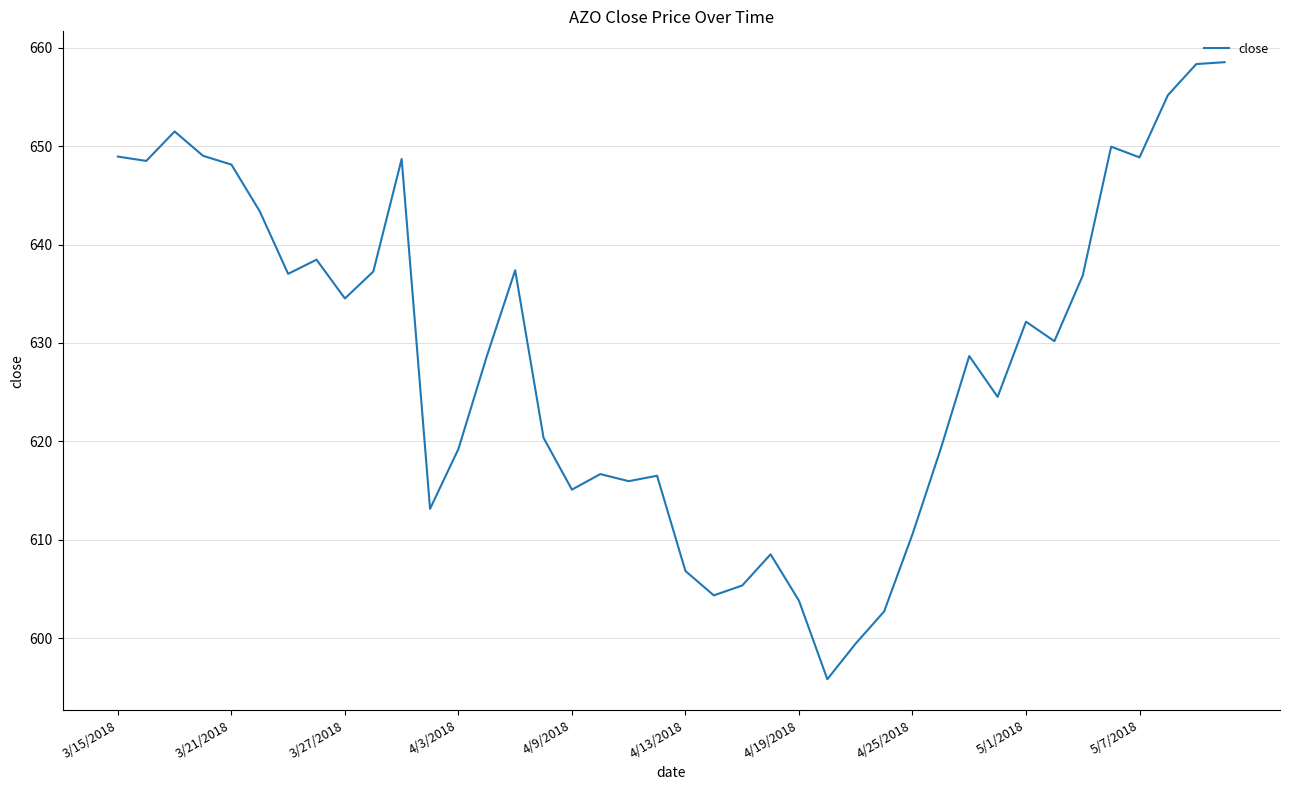

Does the chart display data point markers on the line(s)?

No